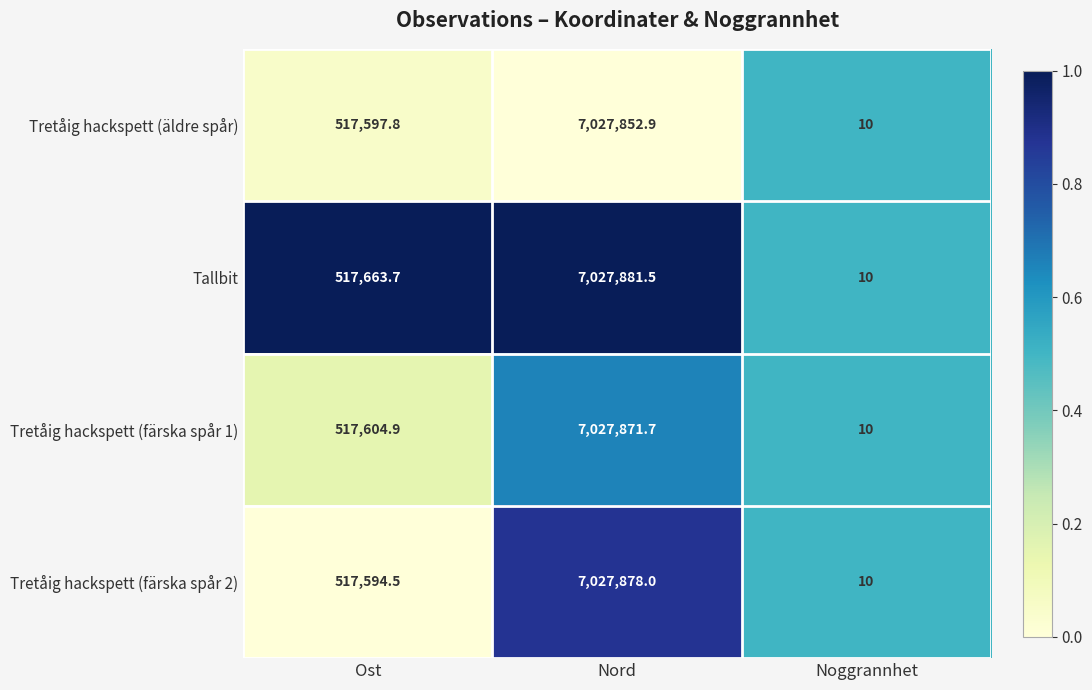

Which label corresponds to the smallest value in the chart?

Noggrannhet